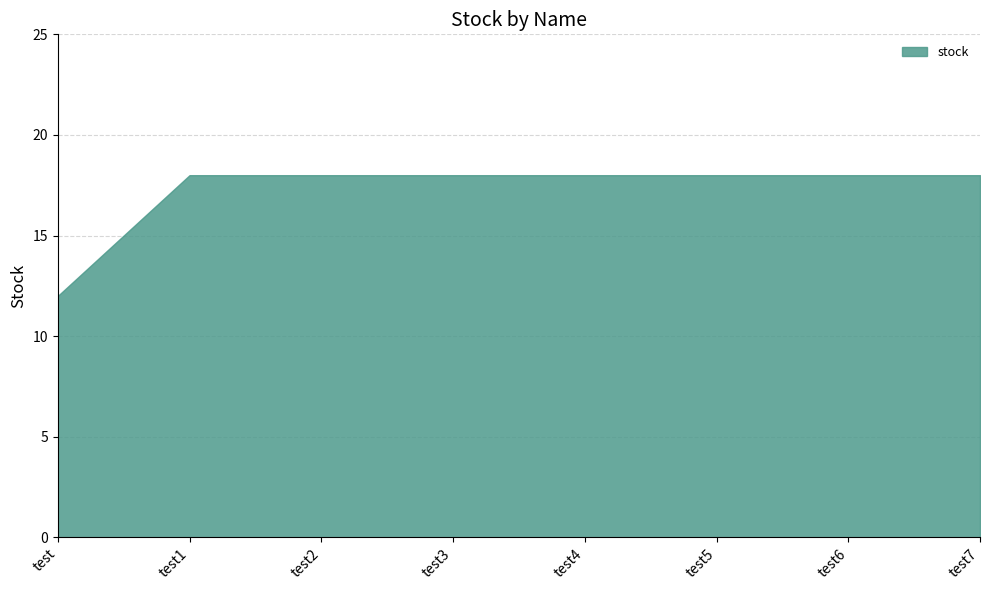

Approximately how many times larger is the value at test5 compared to test6?

1.0